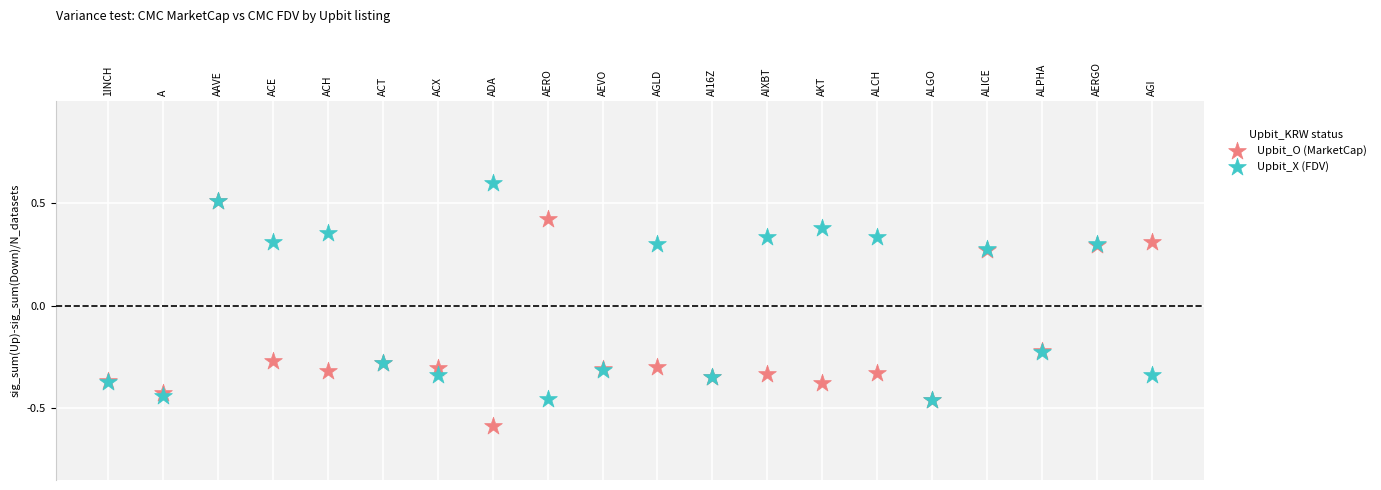

What are all the series names shown in the legend?

Upbit_O (MarketCap), Upbit_X (FDV)